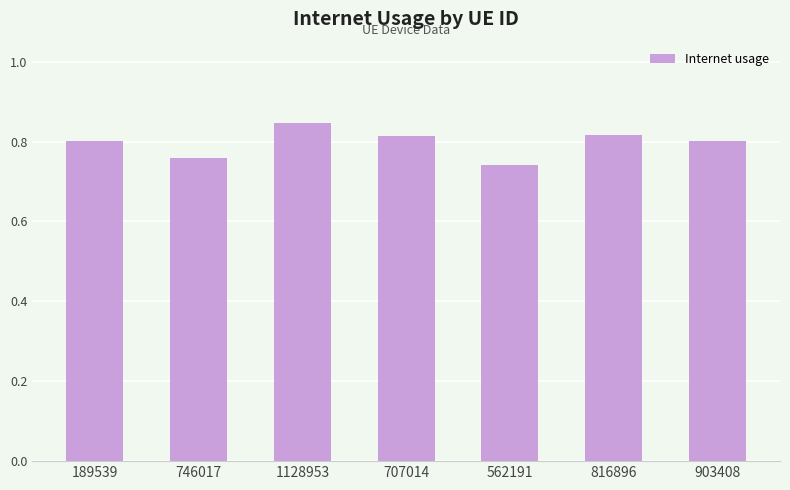

Is it true that the value at 1128953 is 0.8?

True